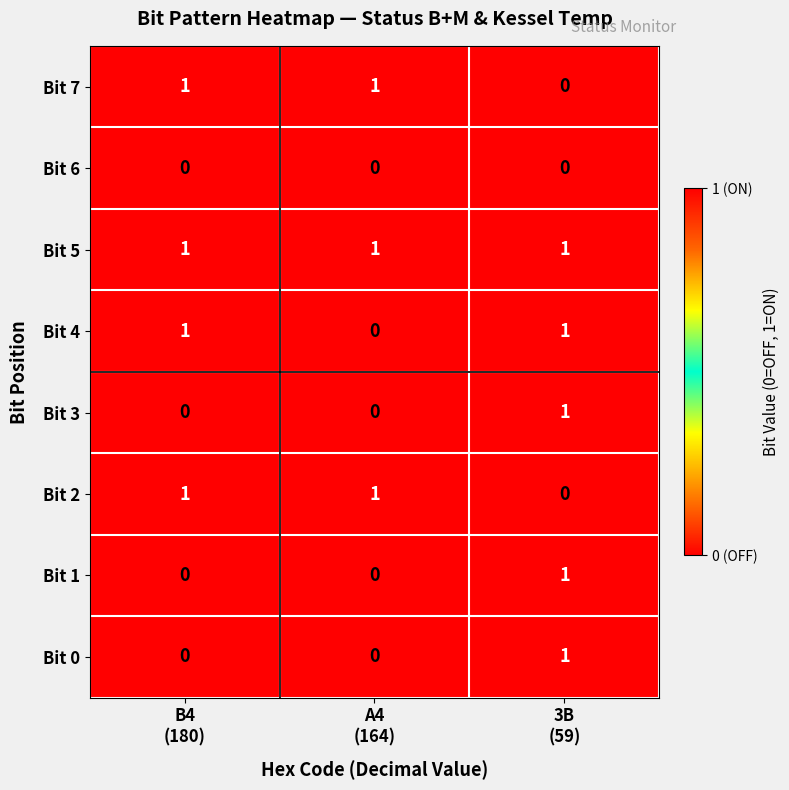

Which series has the largest total across all categories?

Bit 5